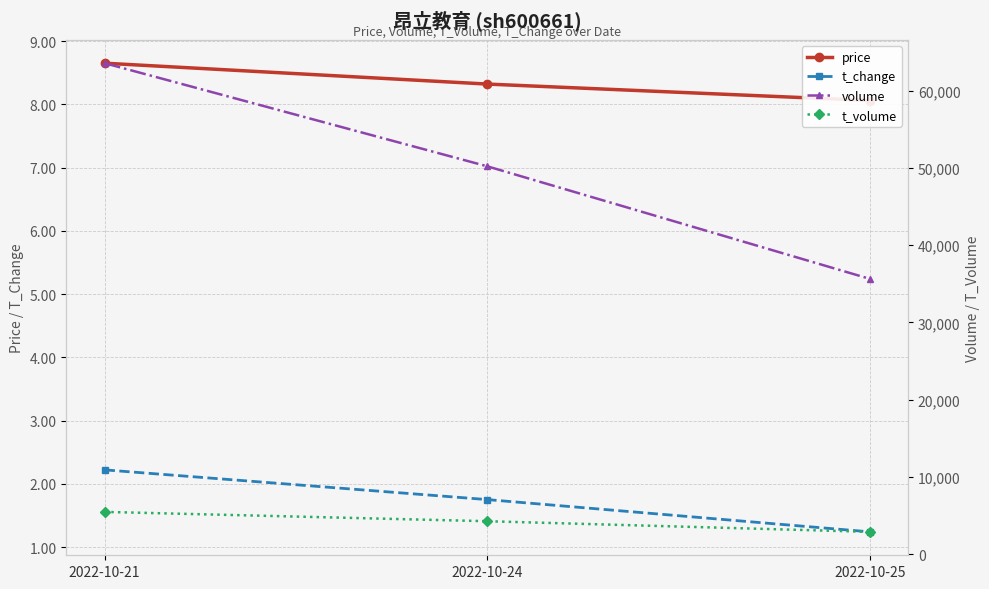

At how many categories does at least one series exceed 5829?

3